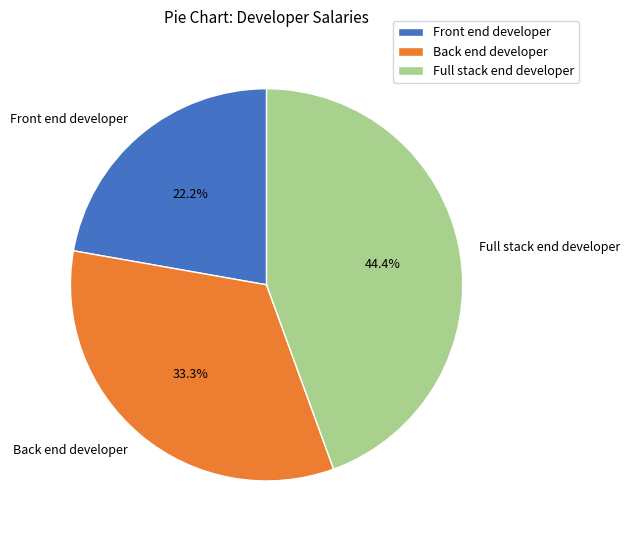

To the nearest percent, what portion does Full stack end developer represent?

44%